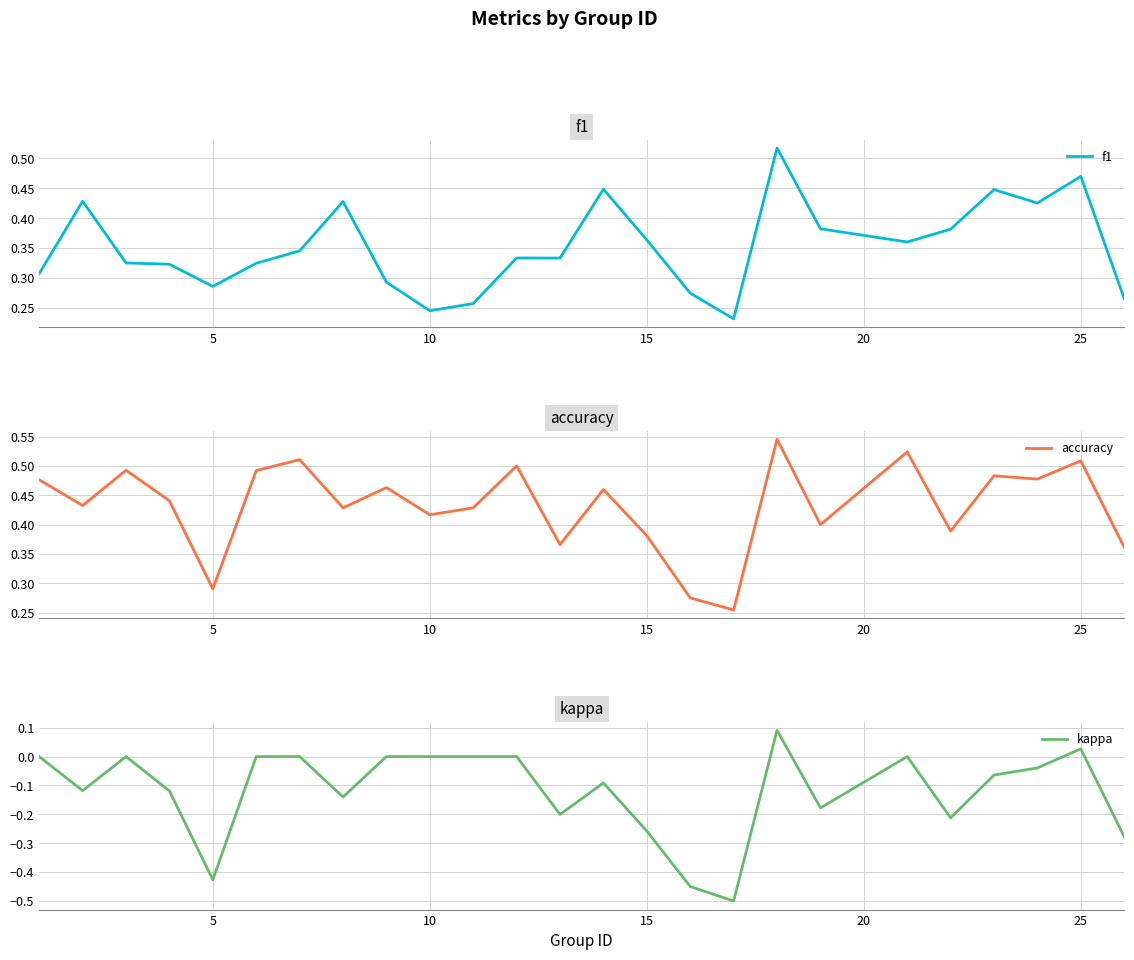

How many categories are shown in the chart?

25